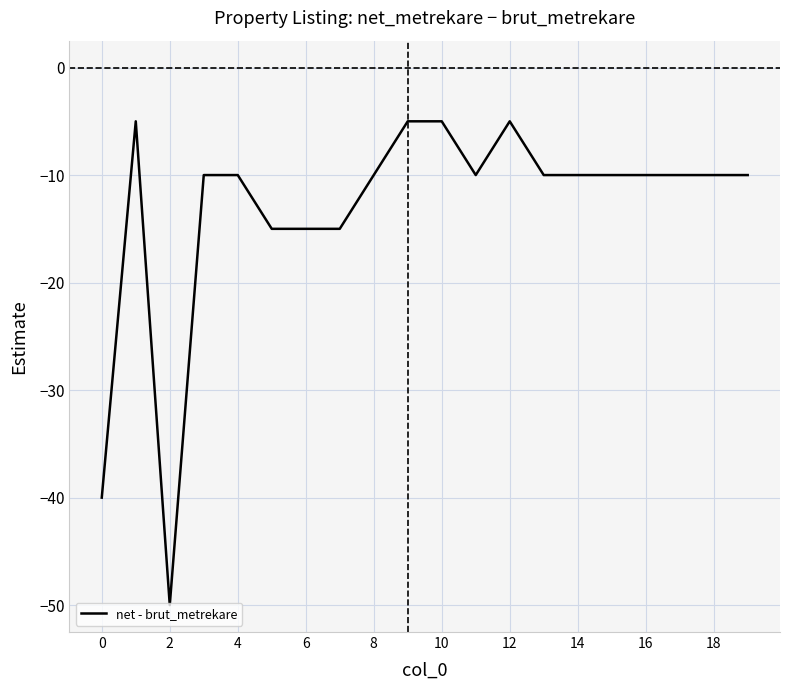

What is the maximum value shown in the chart?

-5